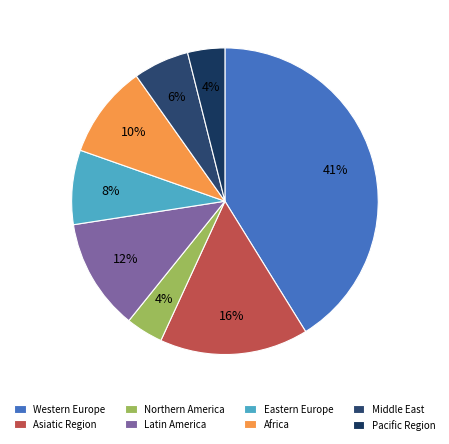

To the nearest percent, what is the average slice percentage?

12%